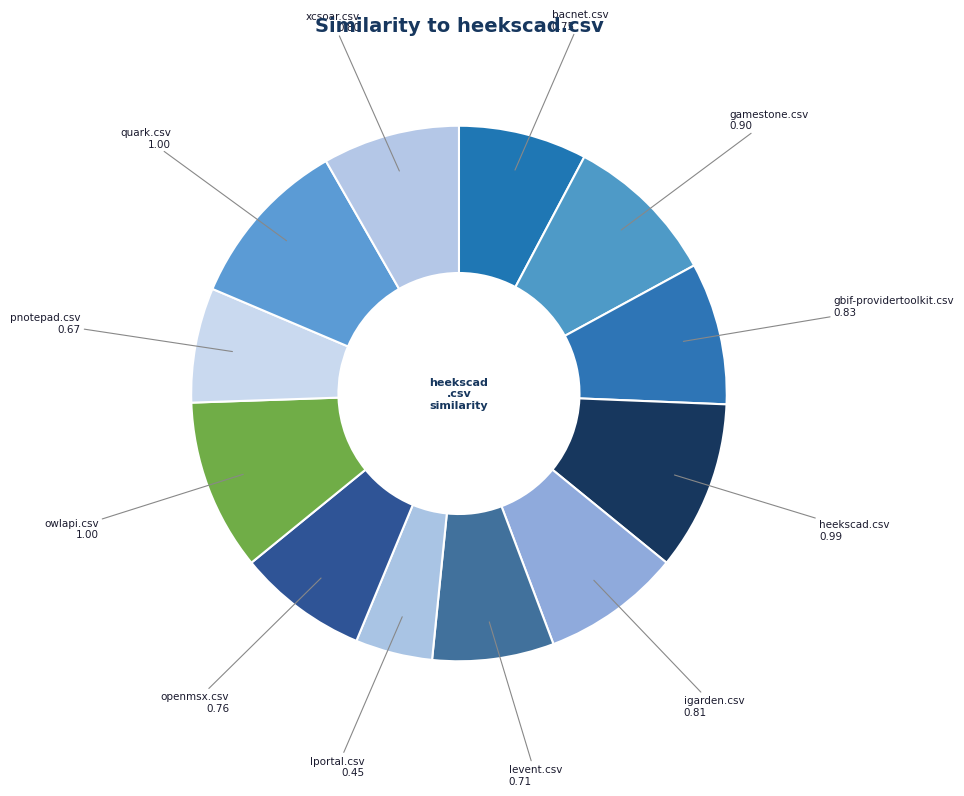

How many slices are in this pie chart?

12